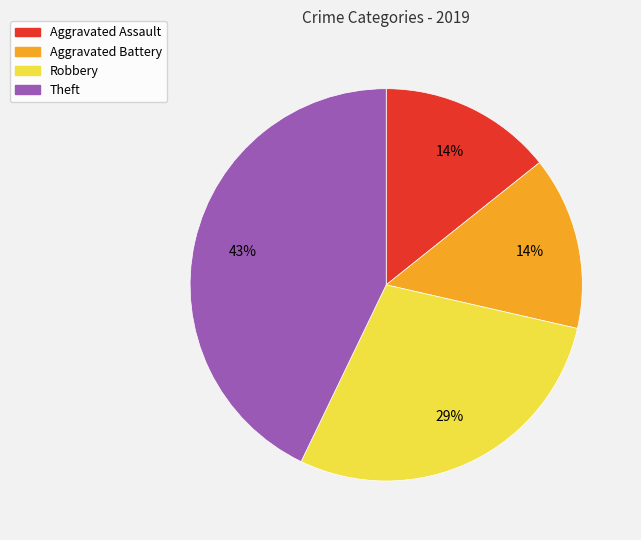

To the nearest percent, what percentage of the pie is Theft?

43%